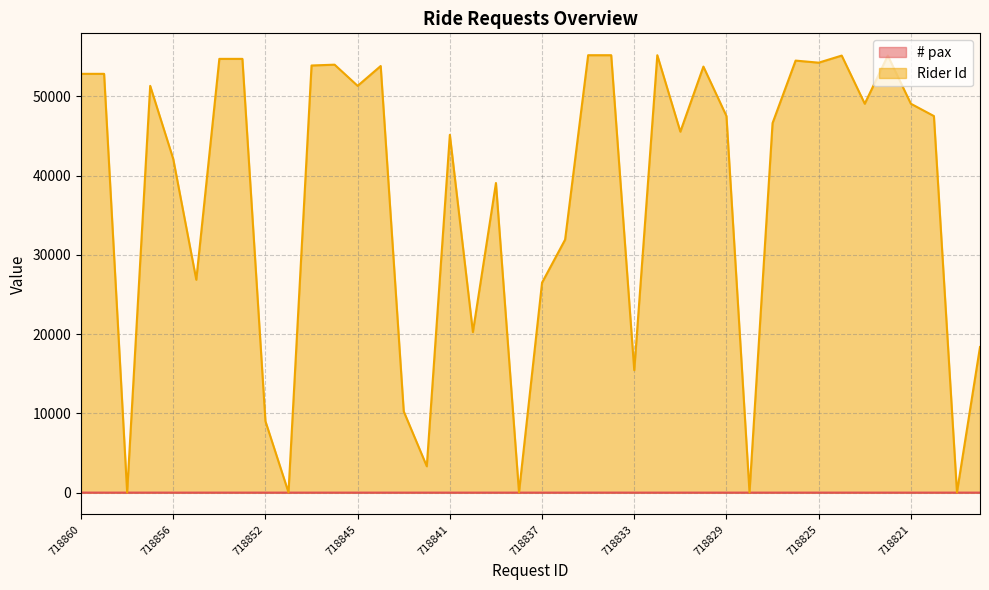

What is the value of the Rider Id point at the 19th from the left?

39079